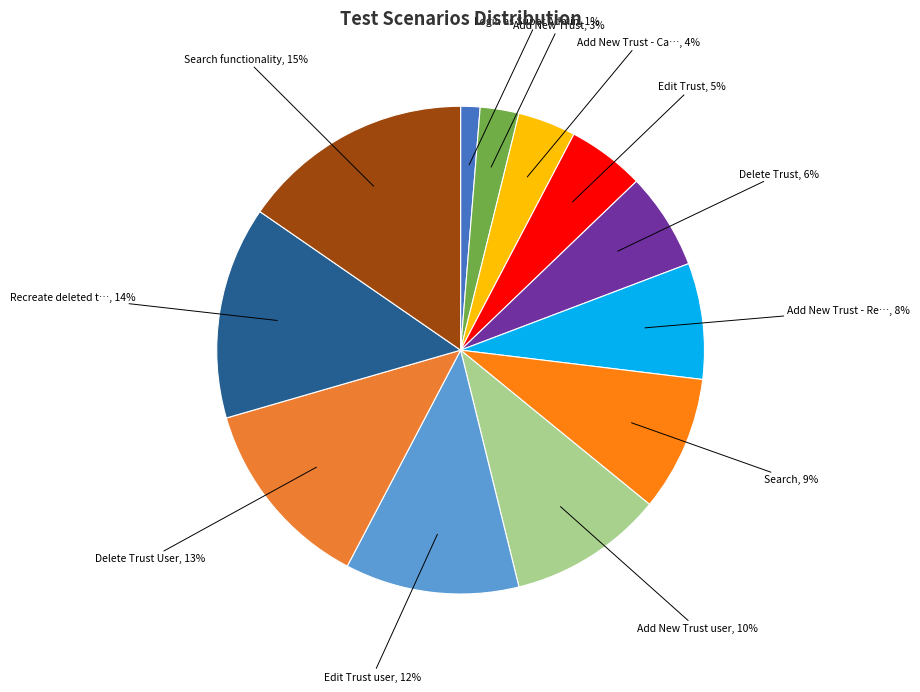

To the nearest percent, what is the average slice percentage?

8%